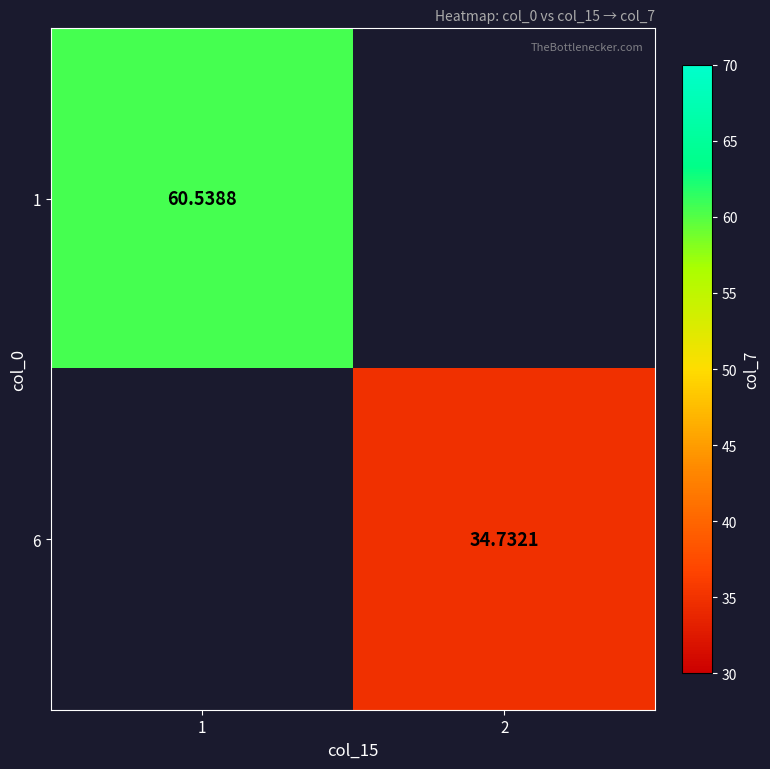

The value of 1 at 1 is 107.7. True or false?

False